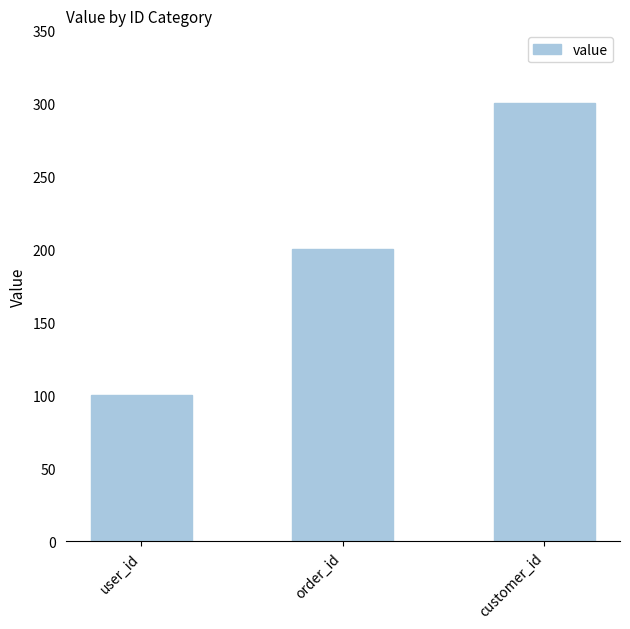

Is it true that the value at order_id is 329?

False